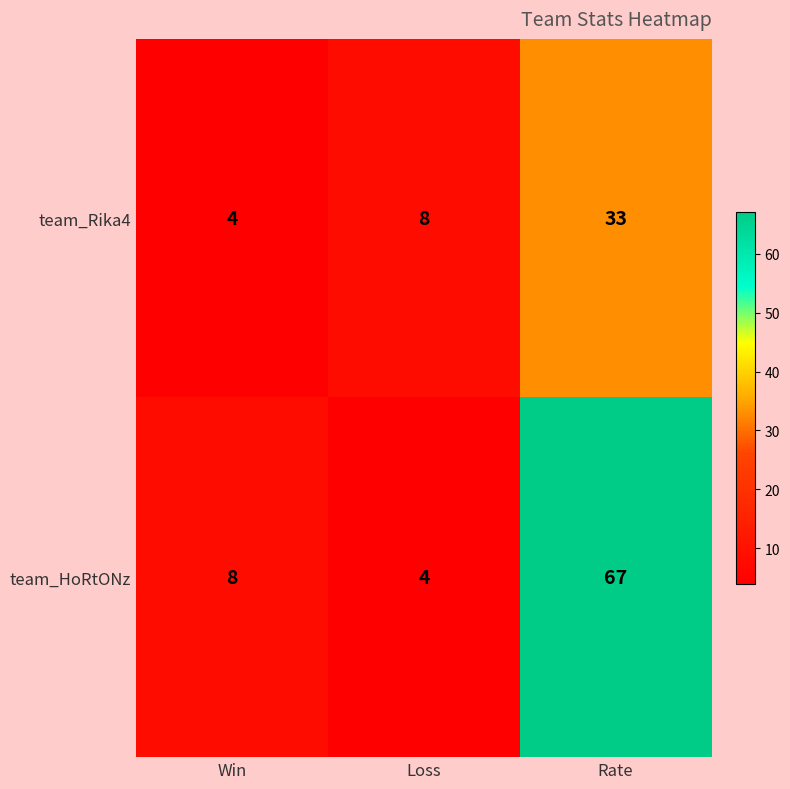

What is the sum of all team_HoRtONz values?

79